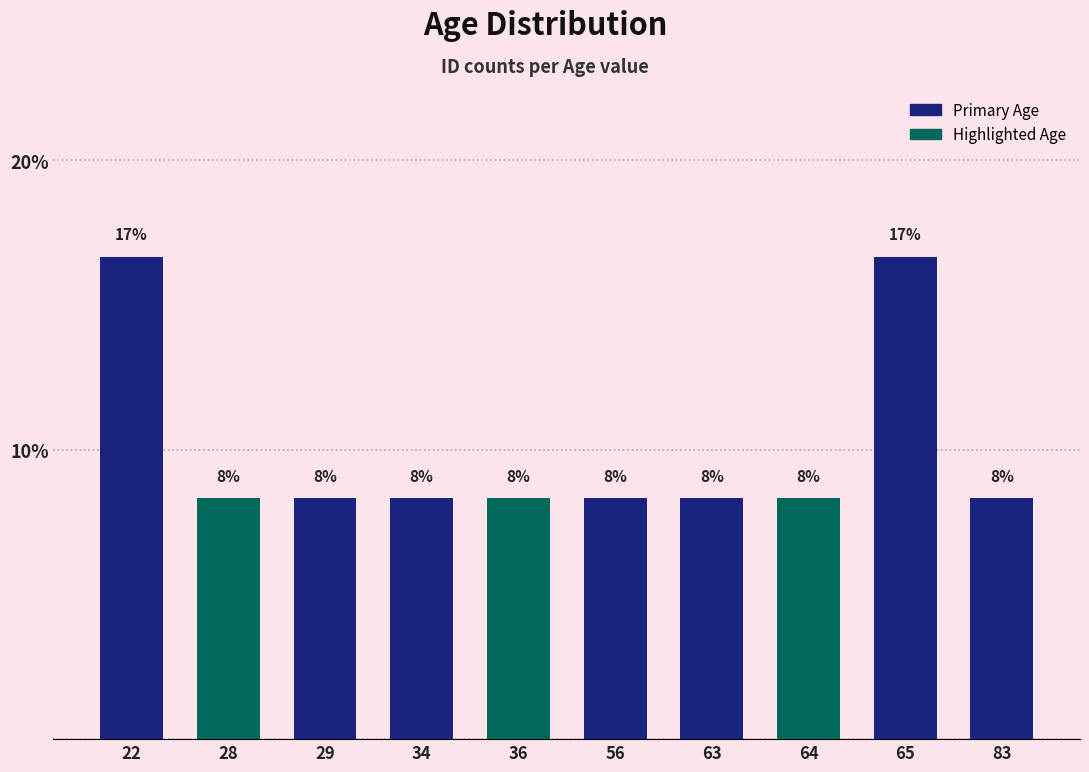

Does the chart contain any negative values?

No